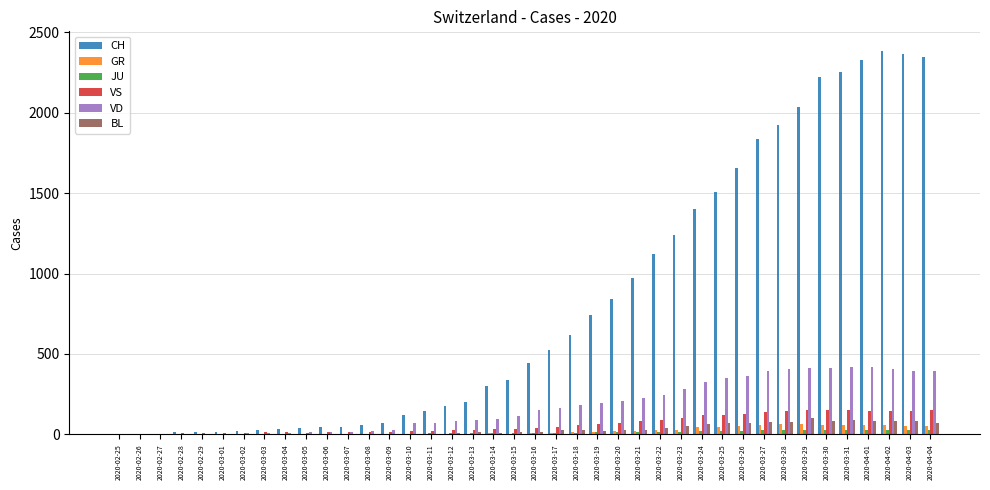

Which series has the largest range (max minus min)?

CH